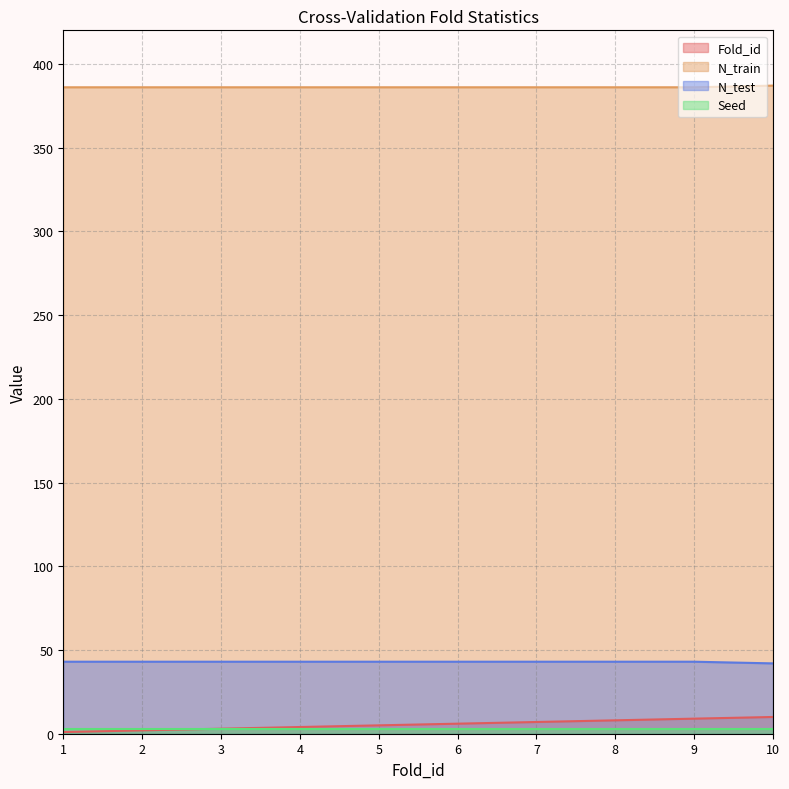

The Fold_id series shows 8 at 8. True or false?

True